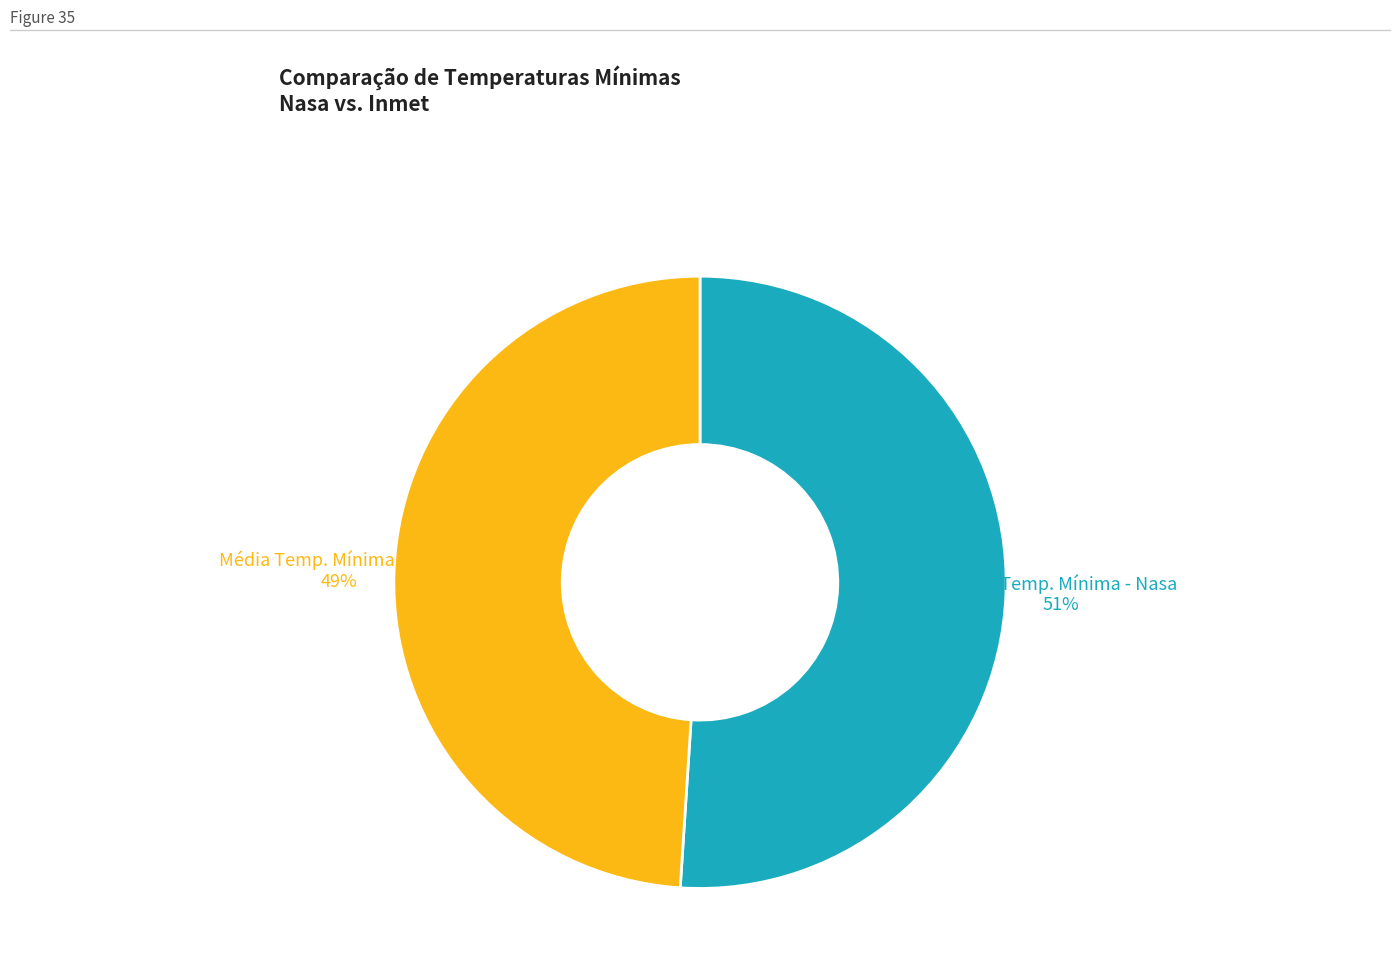

Is it true that Média Temp. Mínima - Nasa is 65% of the pie?

False